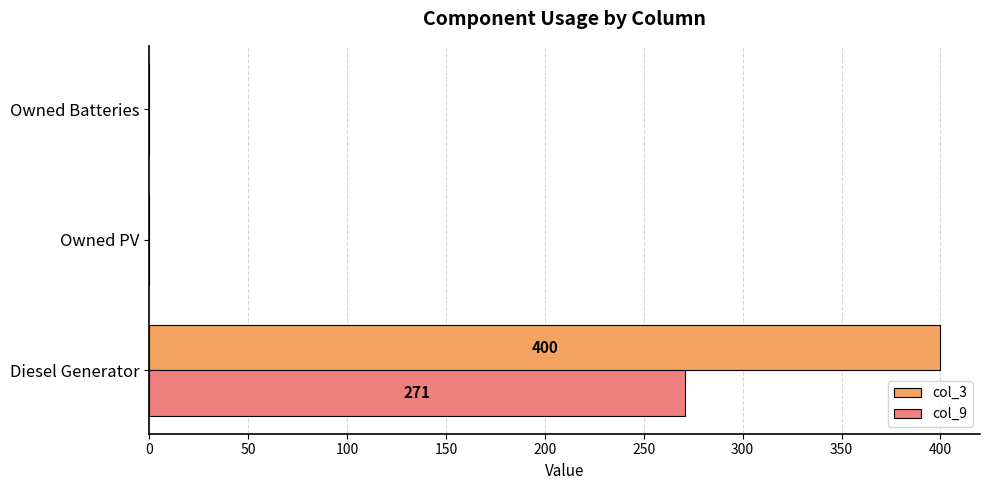

What are all the series names shown in the legend?

col_3, col_9